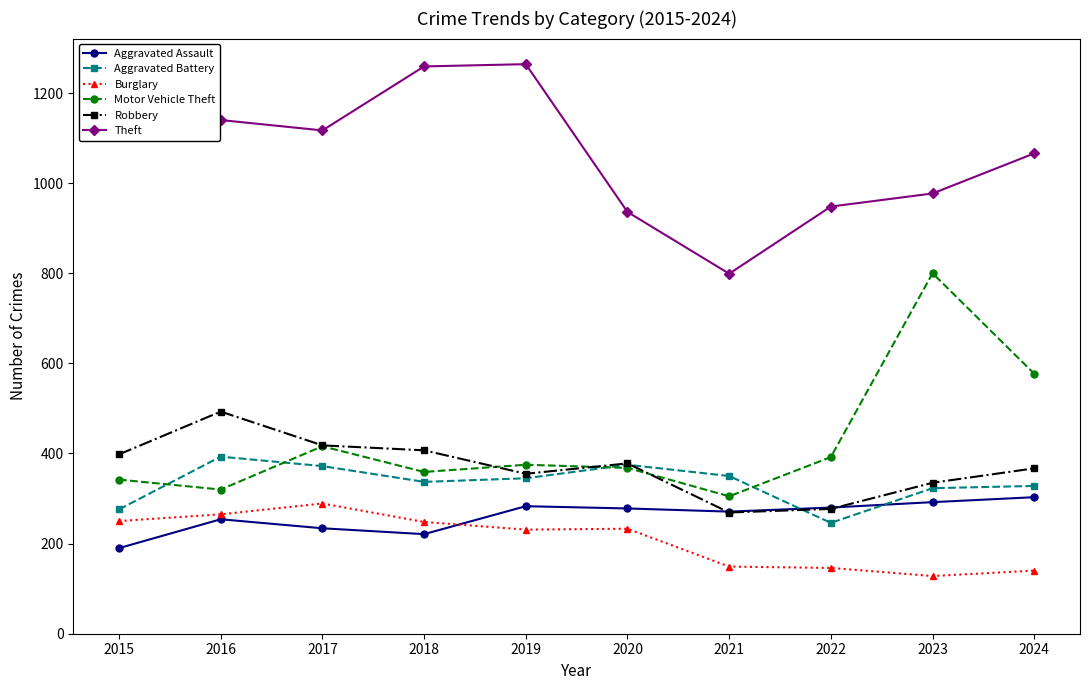

What is the value of the Aggravated Assault point at the 6th from the left?

278